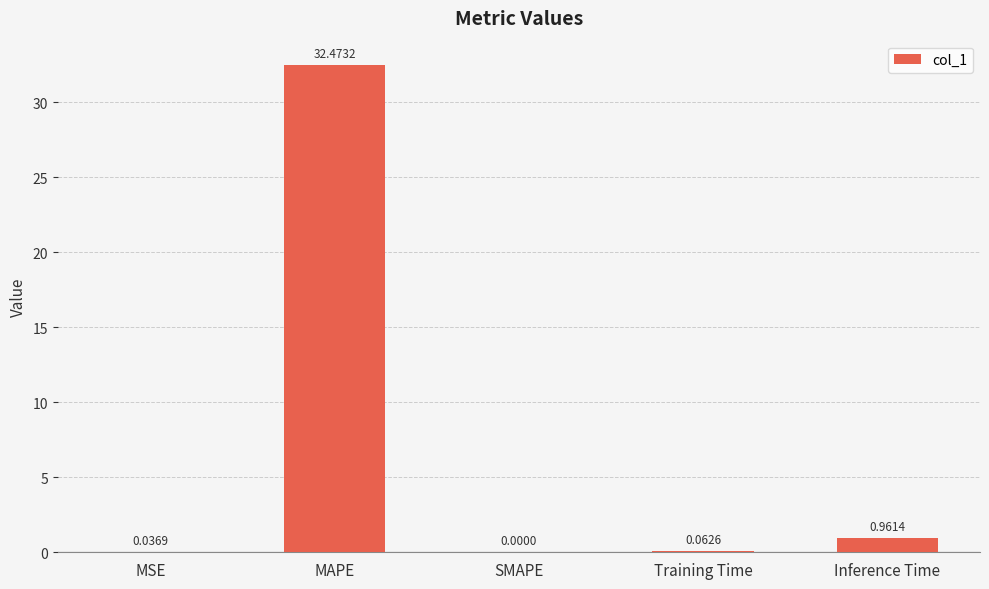

What is the sum of the values at SMAPE and MAPE?

32.5